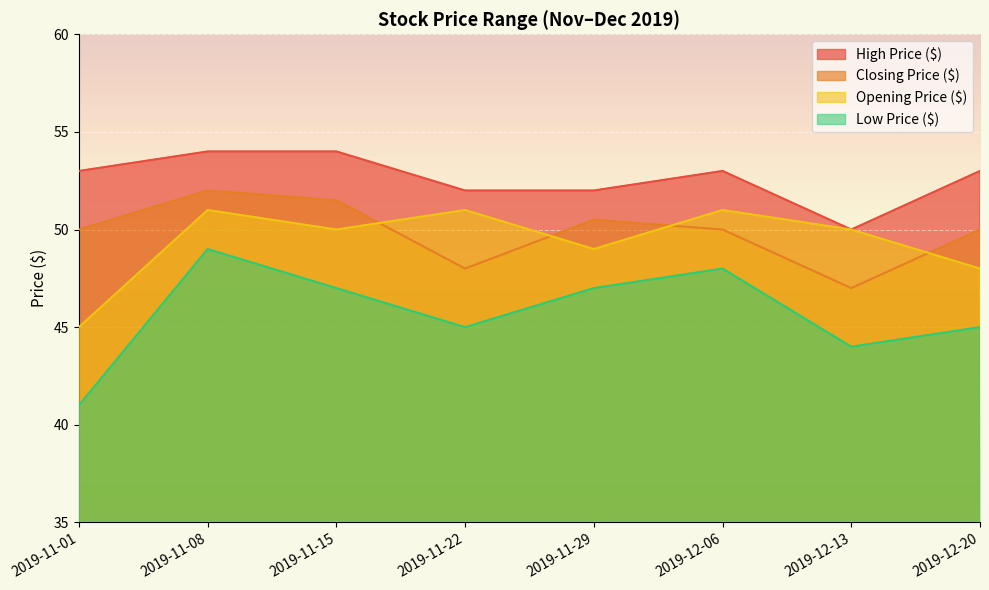

List the series in order of their peak value, highest first.

High Price ($), Closing Price ($), Opening Price ($), Low Price ($)